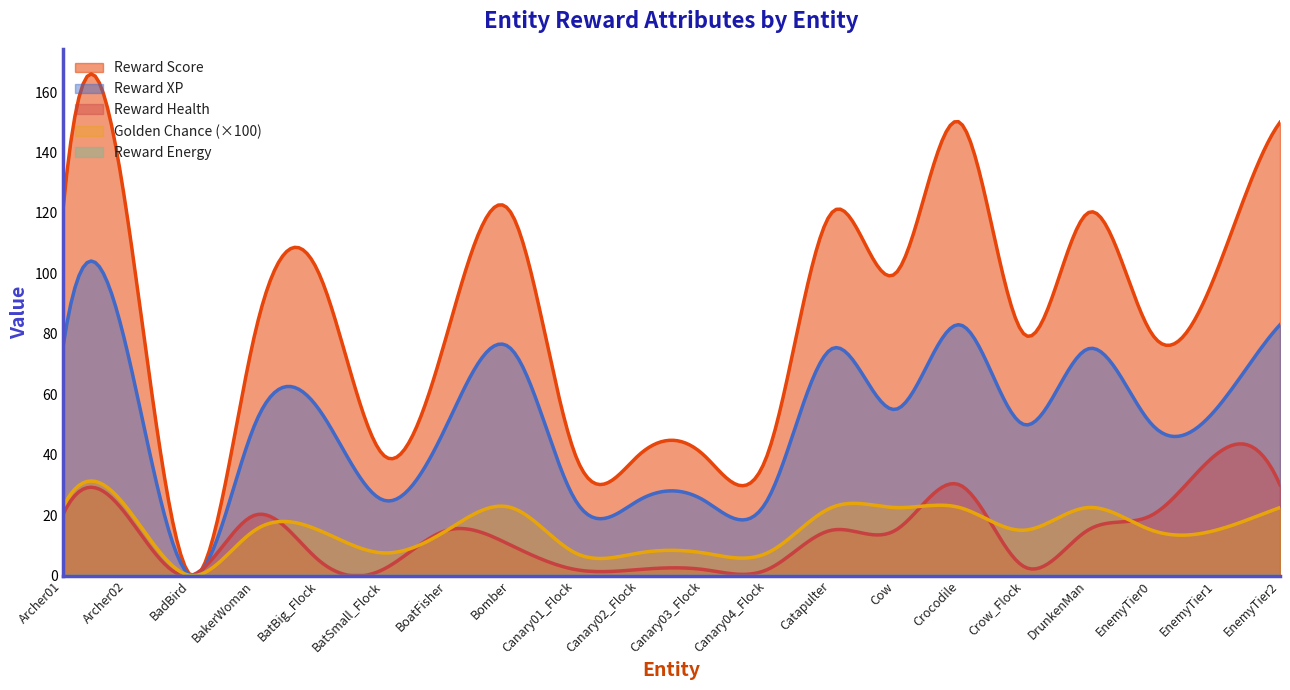

Which series has the largest total across all categories?

Reward Score